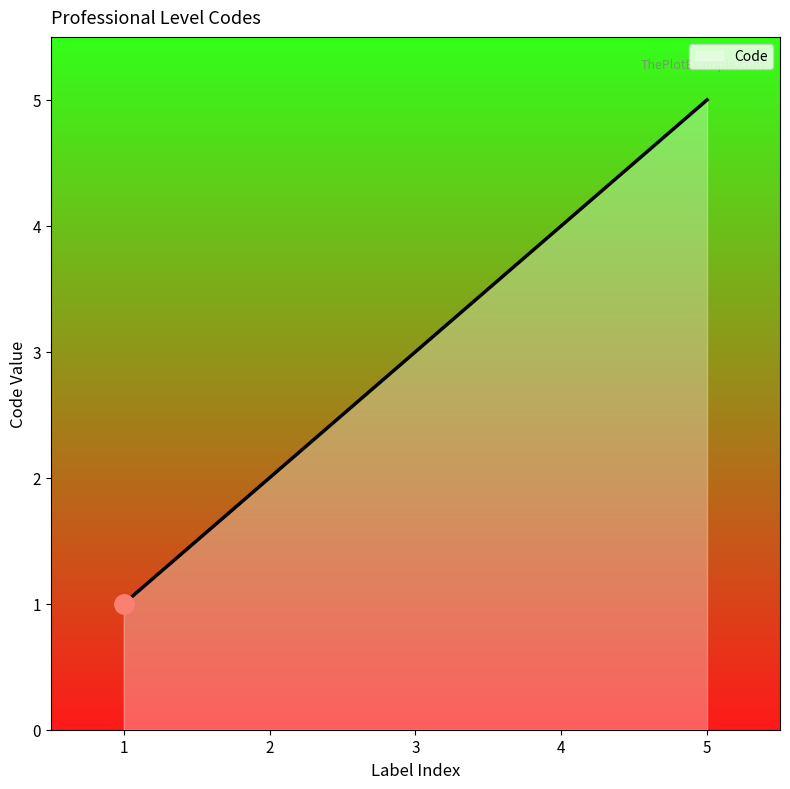

How many values are between 2 and 4?

3